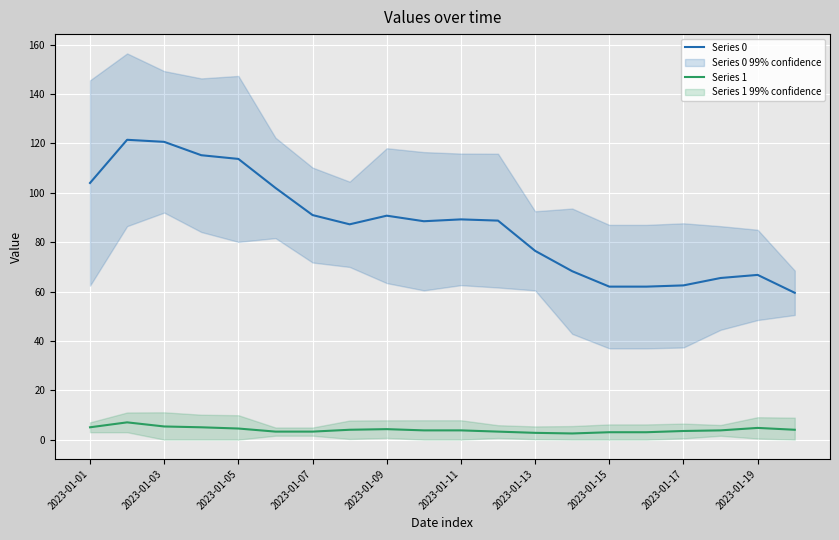

What is the lowest value of the Series 0 series?

59.5